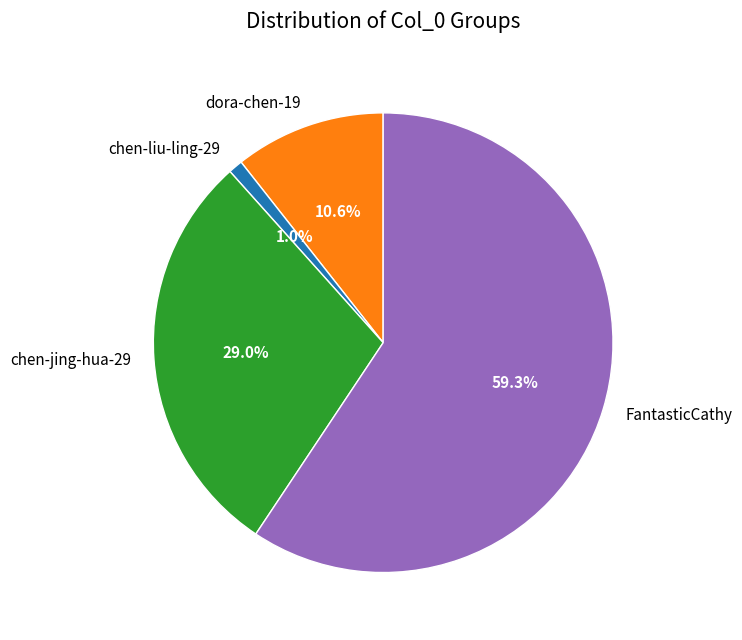

Is it true that chen-jing-hua-29 is 29% of the pie?

True